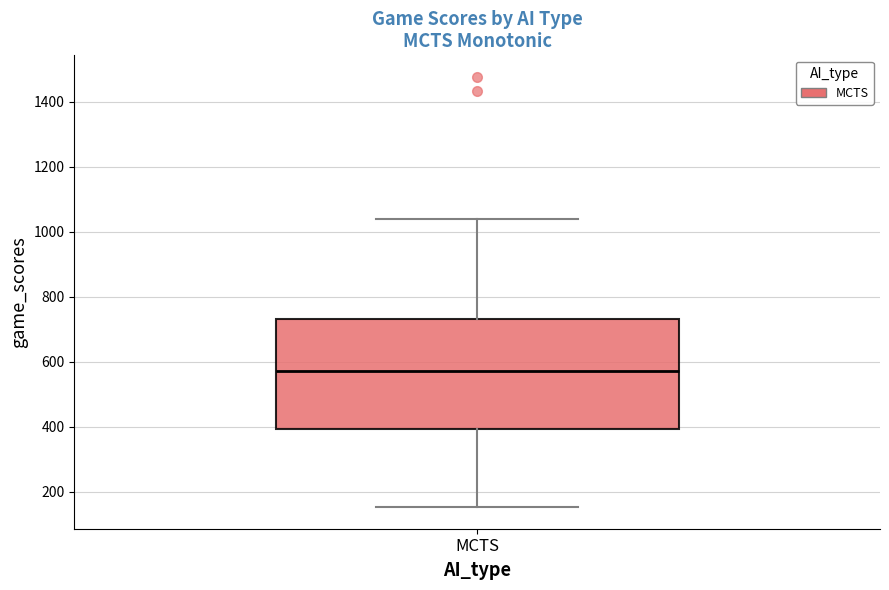

Read this box plot against the y-axis: the position of the median line, the range covered by the box, and the ends of both whiskers. The values are not printed on the chart, so give them approximately, as read against the axis.

median 580, box 400 to 740, whiskers 160 to 1040